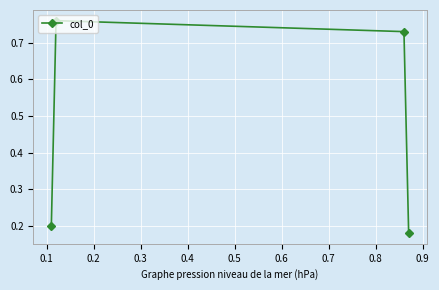

Count the values in the range 0 to 1.

4